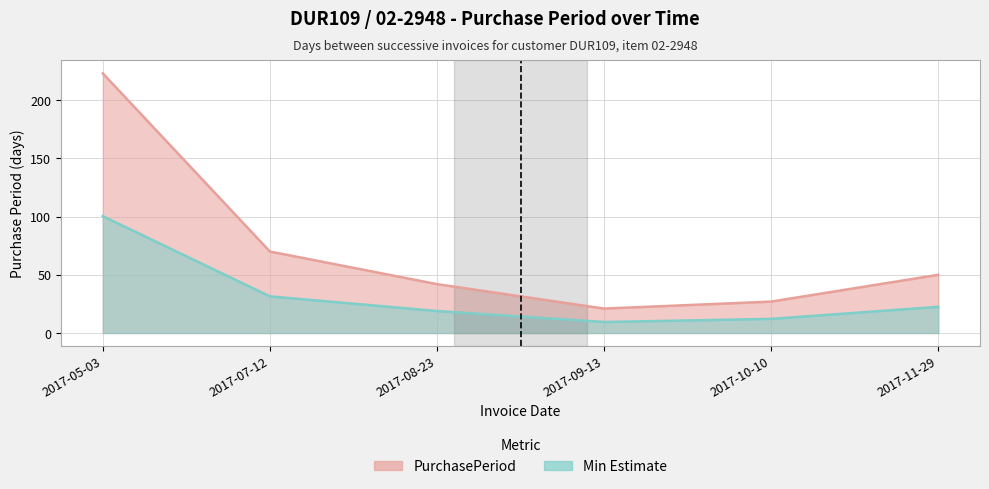

Rank the categories by value from lowest to highest.

2017-09-13, 2017-10-10, 2017-08-23, 2017-11-29, 2017-07-12, 2017-05-03